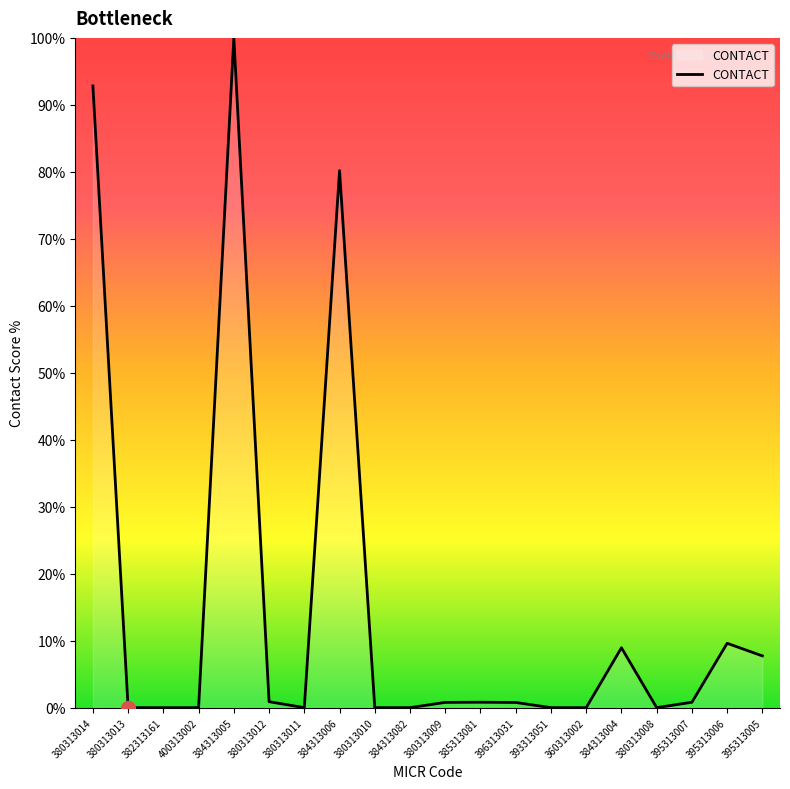

What position from the left is 380313013?

2